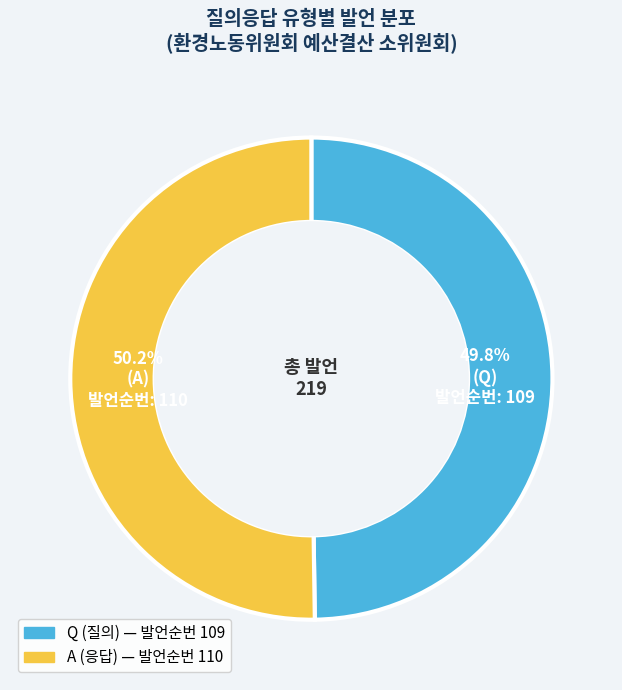

Is there any slice that represents more than half of the pie?

Yes